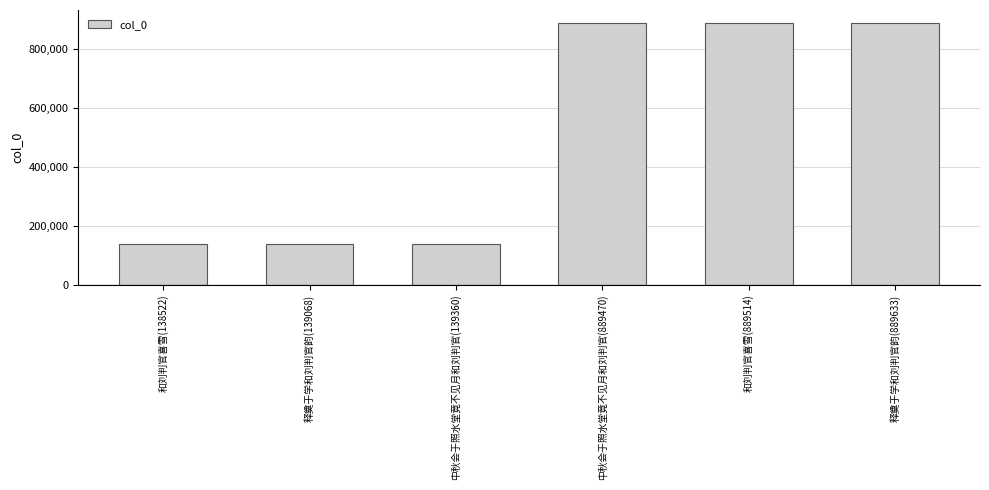

What is the minimum value shown in the chart?

138522